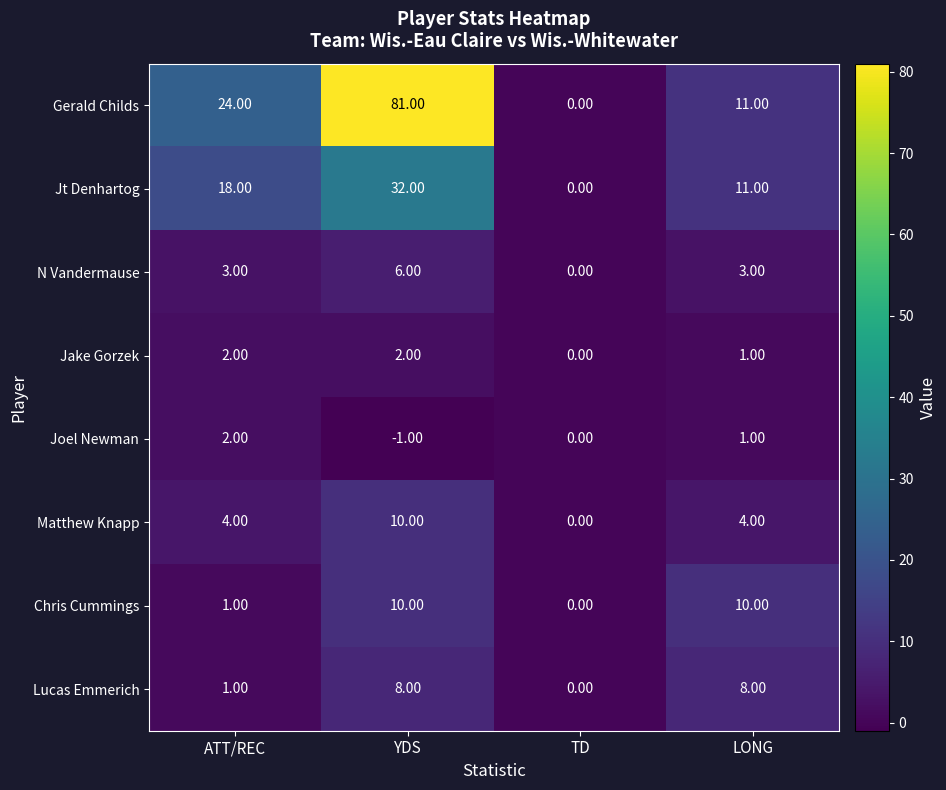

What is the sum of all Jake Gorzek values?

5